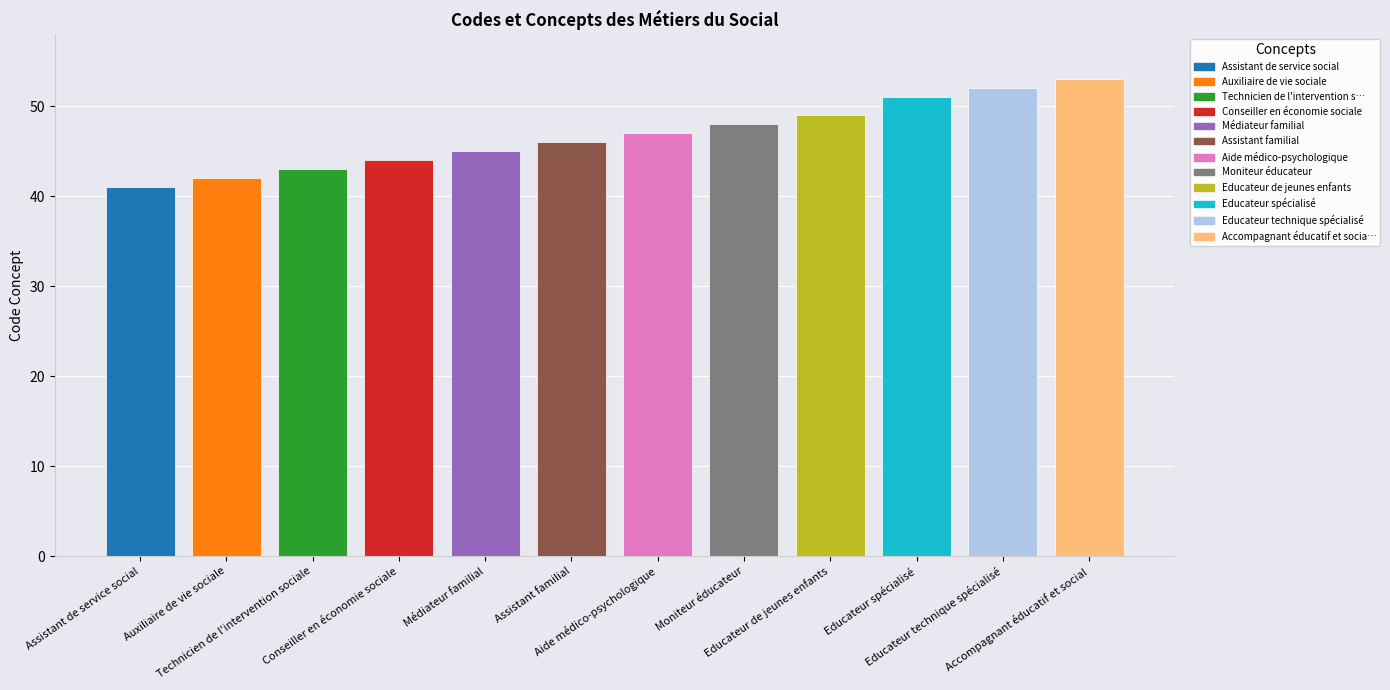

The chart shows a value of 52 at Educateur technique spécialisé. True or false?

True